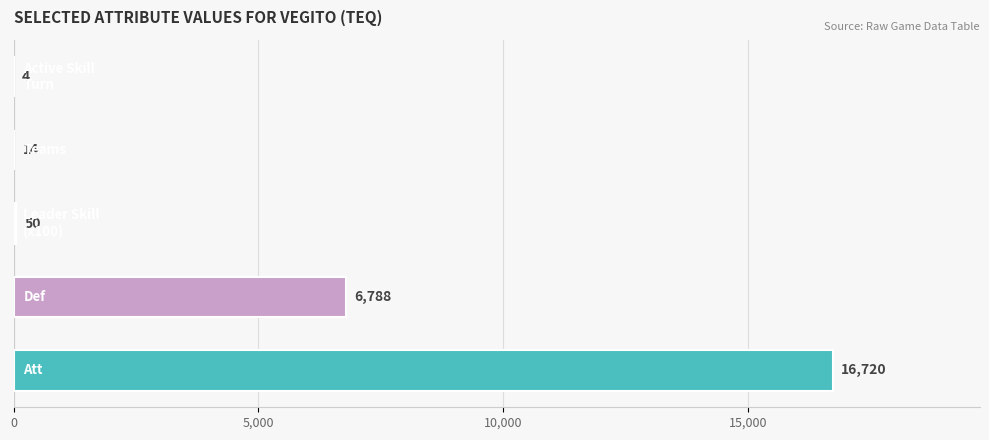

What is the maximum value shown in the chart?

16720